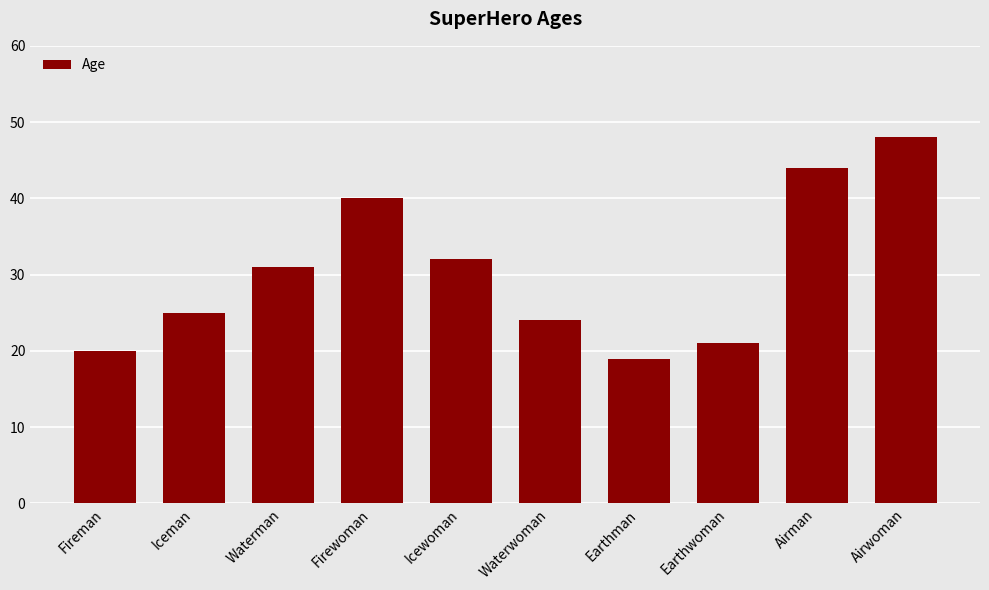

List the labels in order of value, smallest first.

Earthman, Fireman, Earthwoman, Waterwoman, Iceman, Waterman, Icewoman, Firewoman, Airman, Airwoman